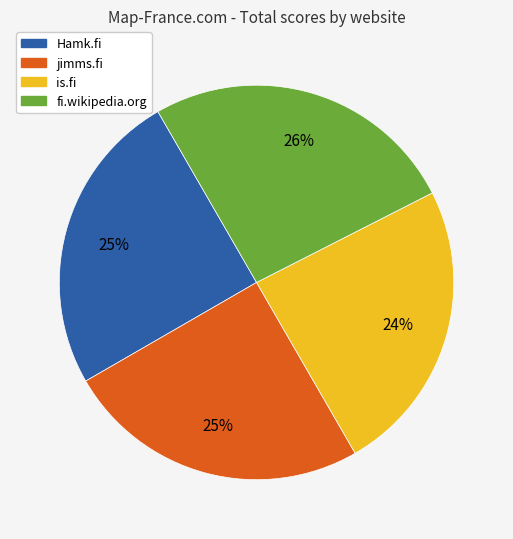

To the nearest percent, what portion does fi.wikipedia.org represent?

26%